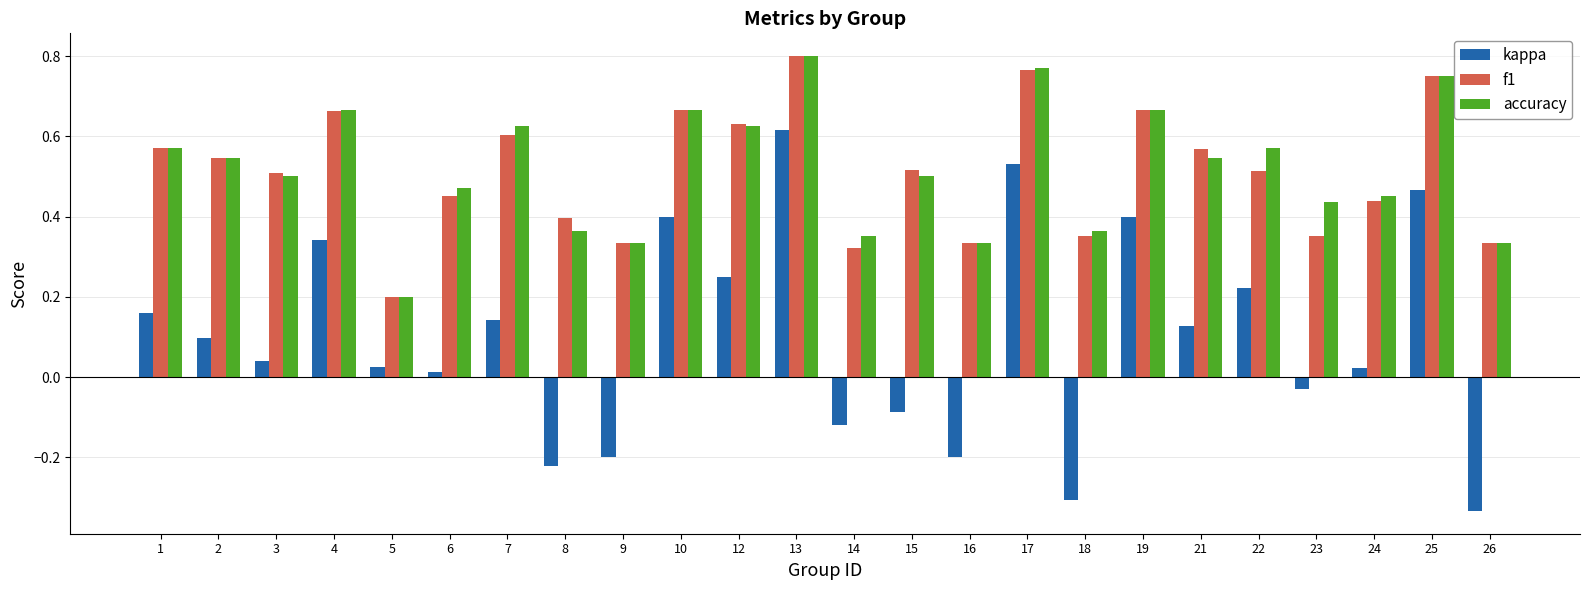

At how many categories does at least one series exceed 0?

24